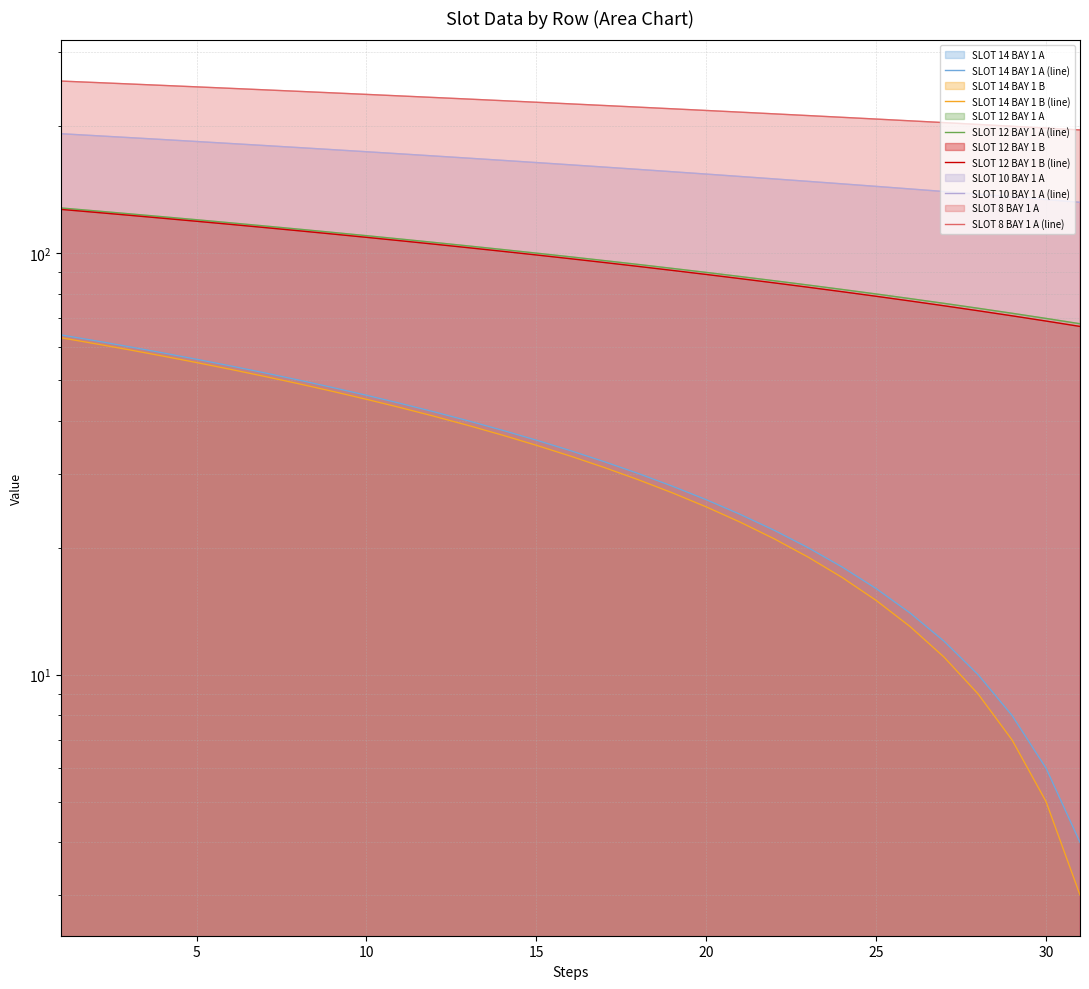

At how many categories does at least one series exceed 153?

31